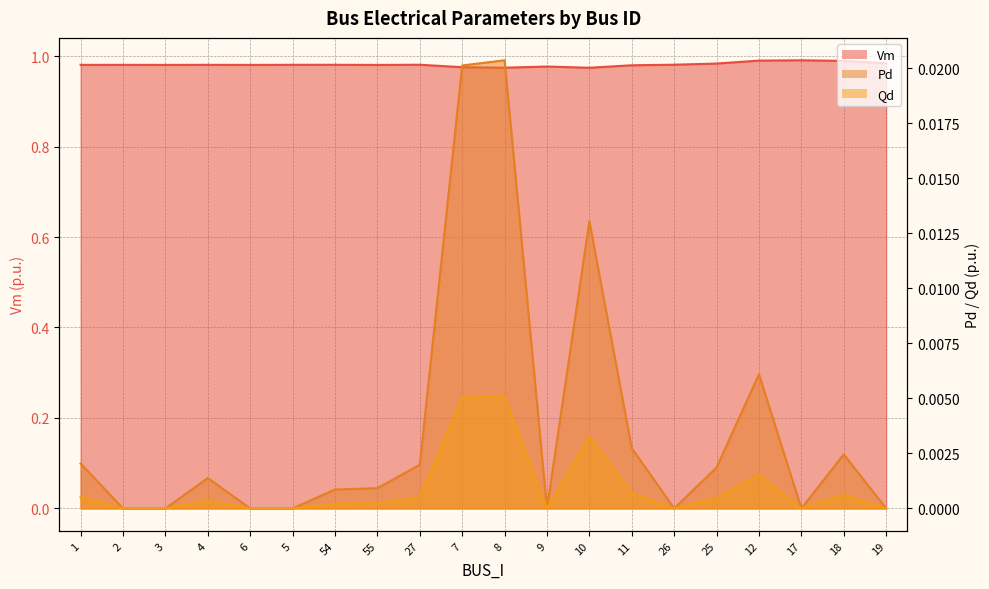

How many interior local valleys does the Pd series have?

3